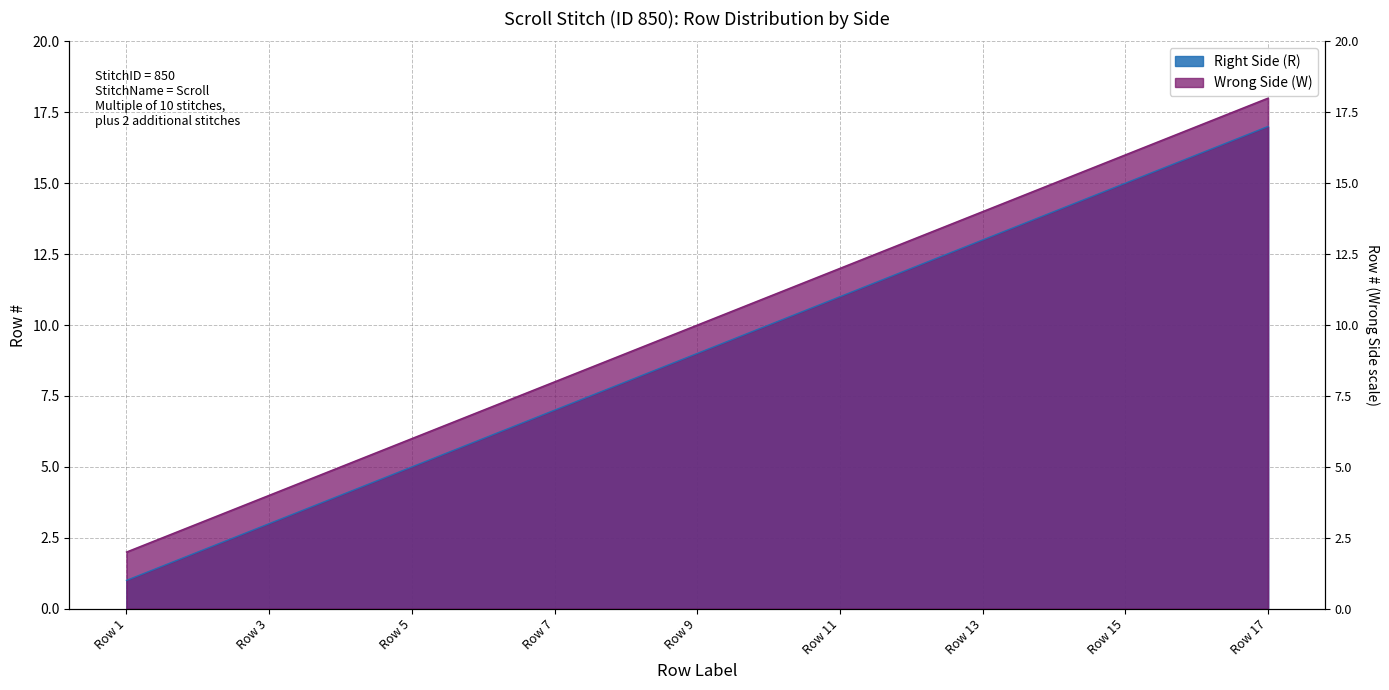

What is the sum of all Right Side (R) values?

81